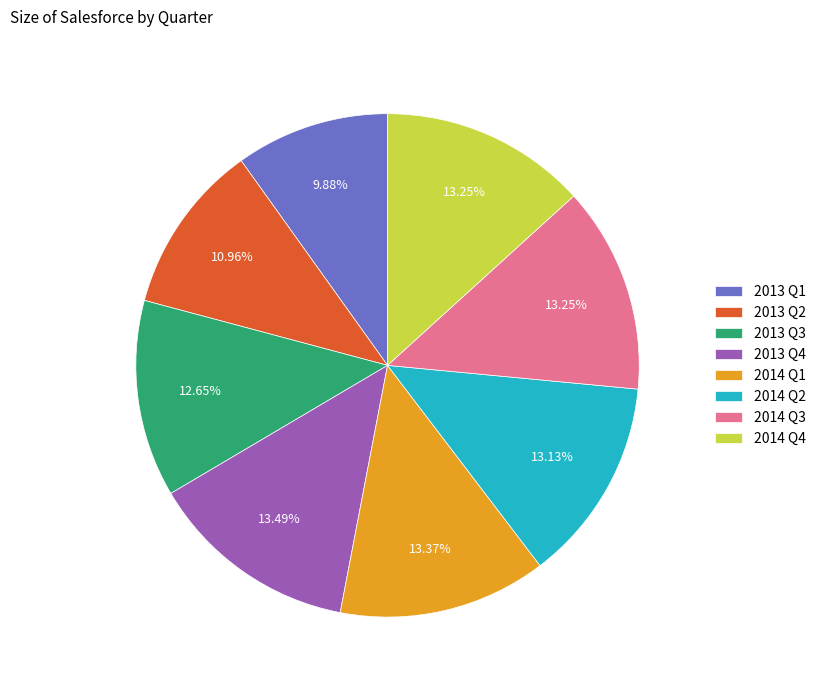

Is it true that 2014 Q2 is 1% of the pie?

False